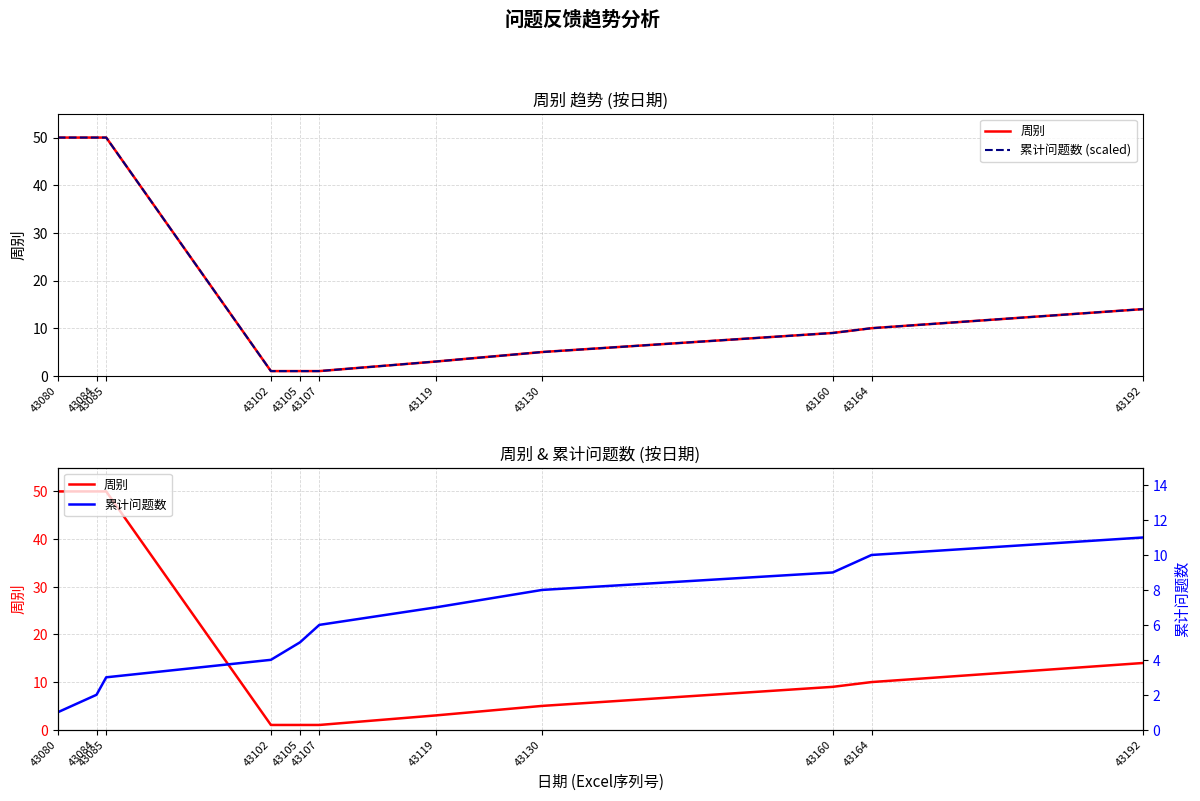

Which series ends up on top after the final intersection of 累计问题数 and 累计问题数 (scaled)?

累计问题数